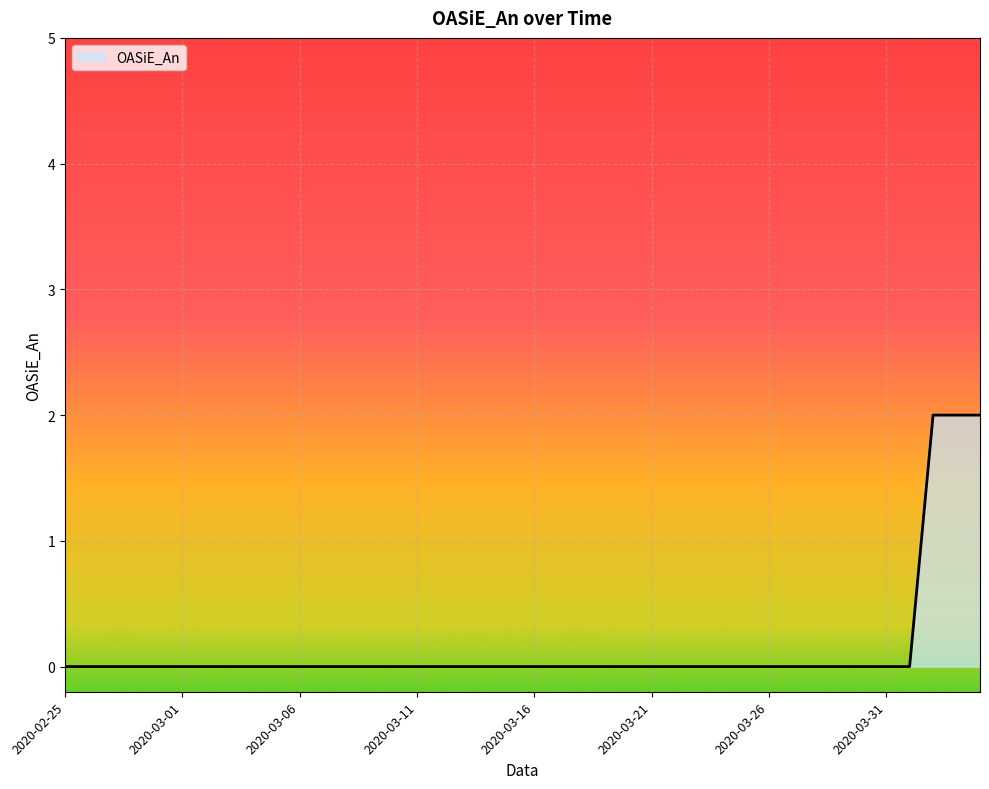

What is the greatest value displayed?

2